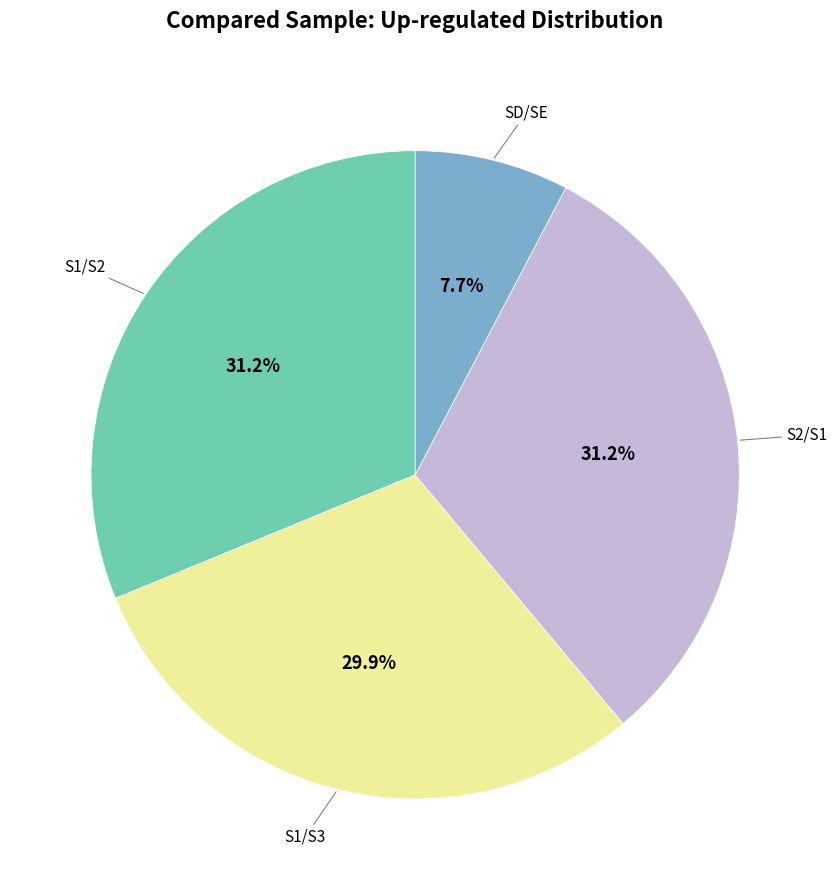

What is the smallest slice in the pie chart?

SD/SE